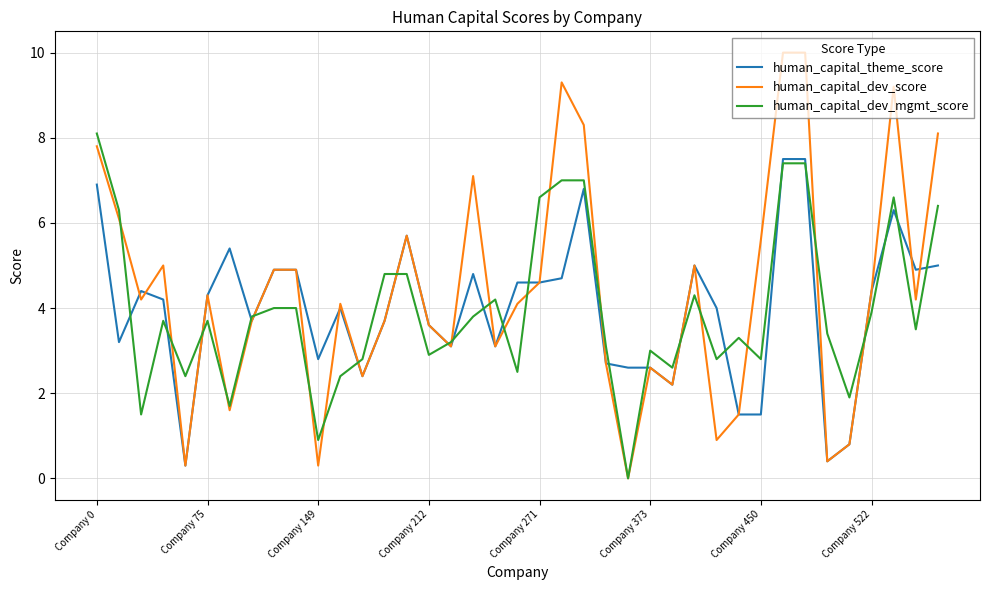

Which series has the widest spread of values?

human_capital_dev_score